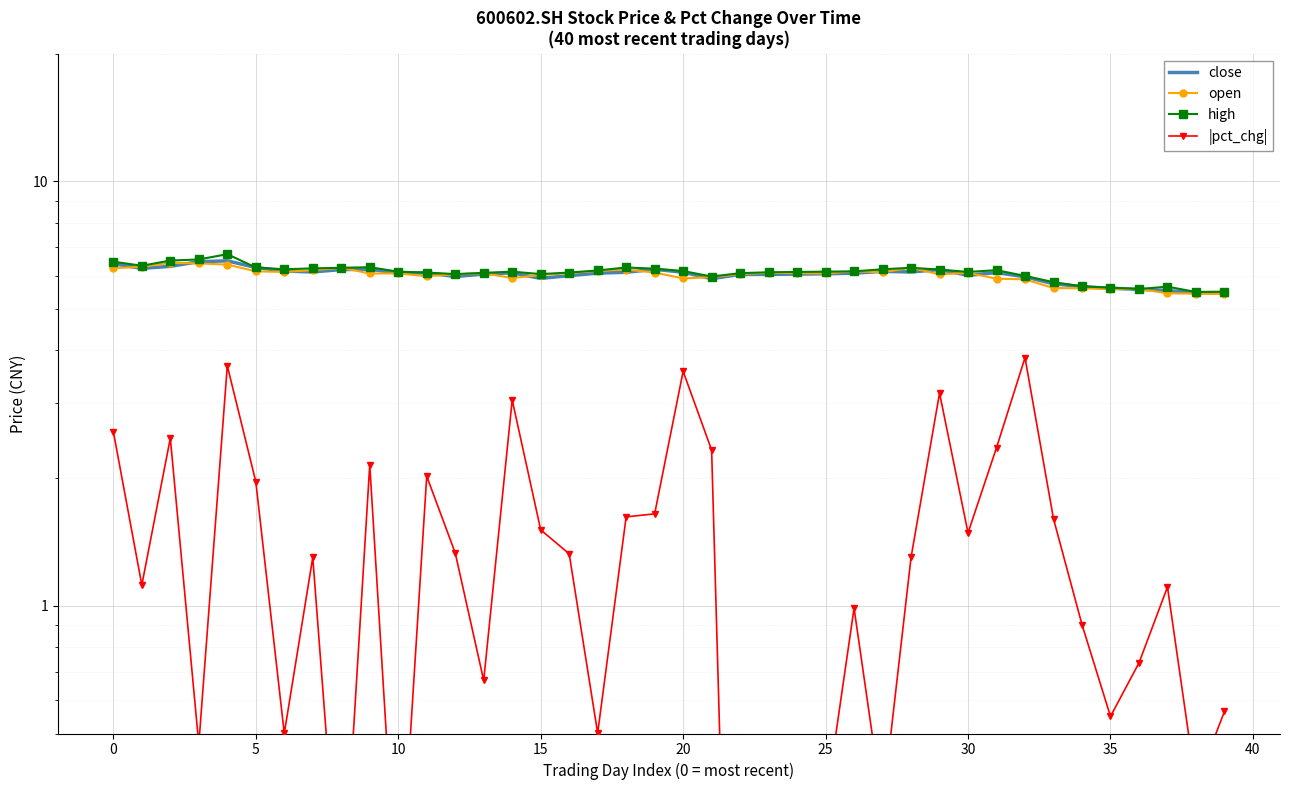

True or false: high and open cross at least once.

False